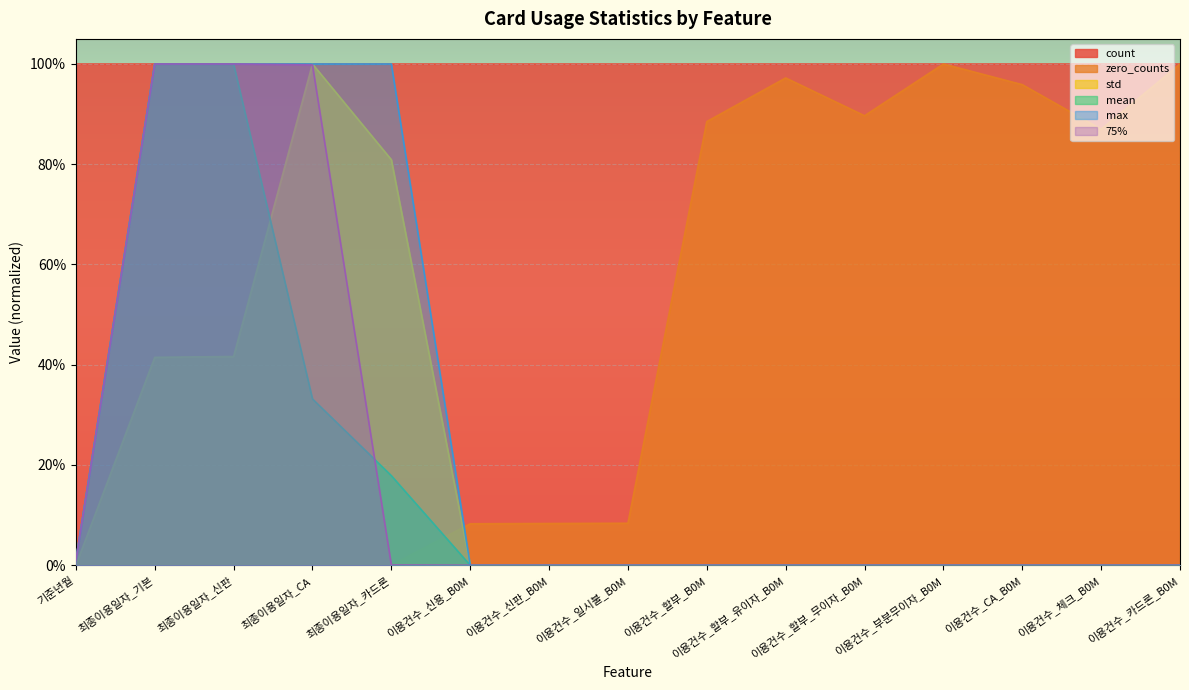

True or false: 75% has a value of 0.0 at 이용건수_할부_무이자_B0M.

True